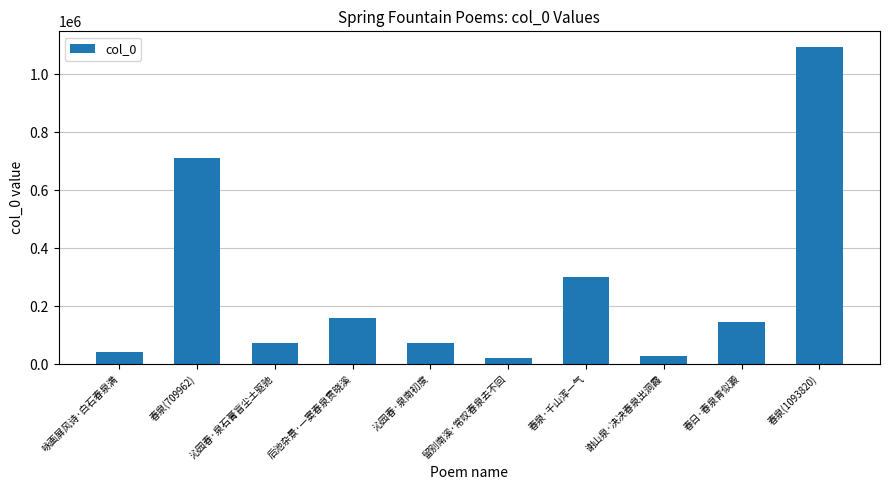

What is the label of the 1st bar from the left?

咏画屏风诗·白石春泉满